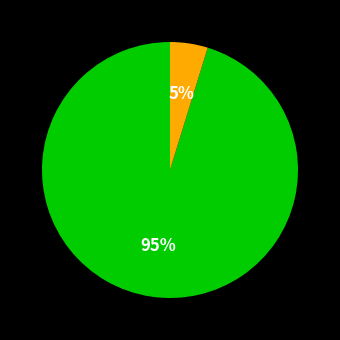

How many slices are in this pie chart?

2